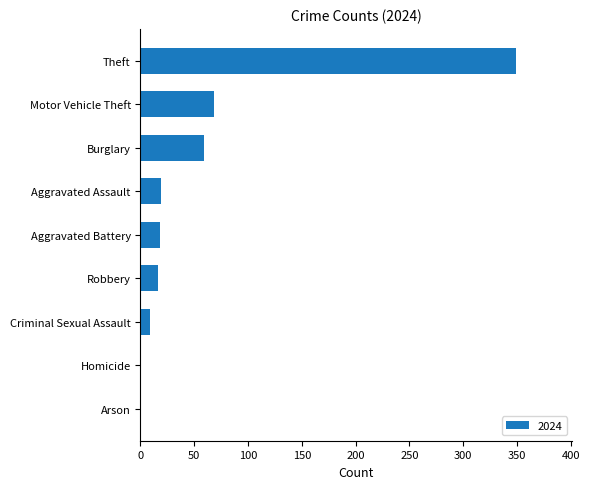

What is the sum of the values at Criminal Sexual Assault and Theft?

358